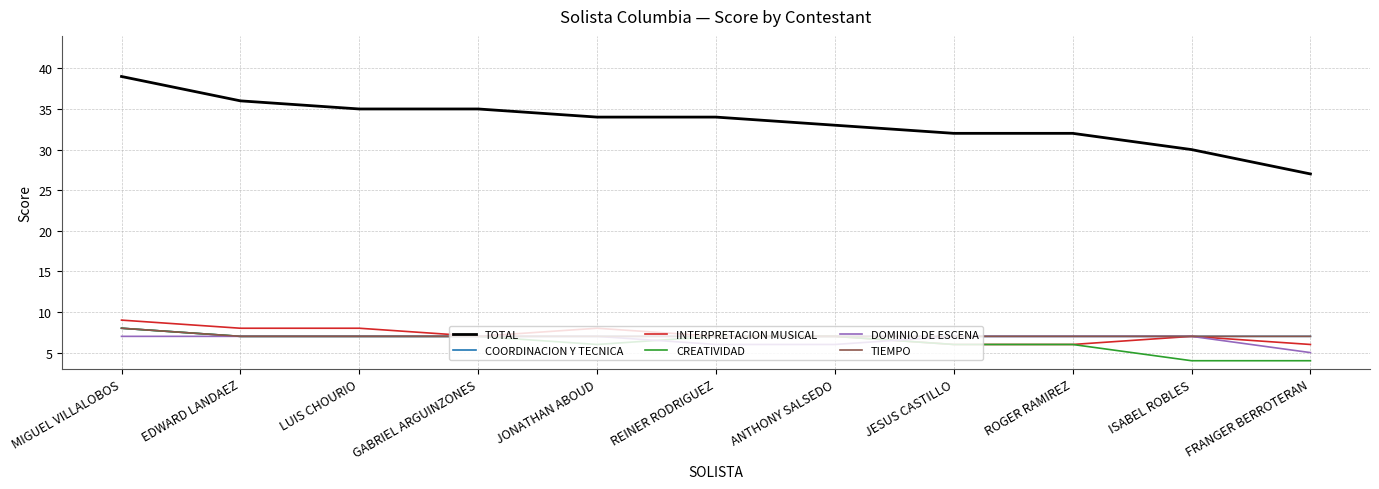

Reading left to right, extract all data points from this chart.

TOTAL: 39	36	35	35	34	34	33	32	32	30	27
COORDINACION Y TECNICA: 8	7	7	7	7	7	7	7	7	7	7
INTERPRETACION MUSICAL: 9	8	8	7	8	7	7	6	6	7	6
CREATIVIDAD: 8	7	7	7	6	7	7	6	6	4	4
DOMINIO DE ESCENA: 7	7	7	7	7	6	6	7	7	7	5
TIEMPO: 8	7	7	7	7	7	7	7	7	7	7